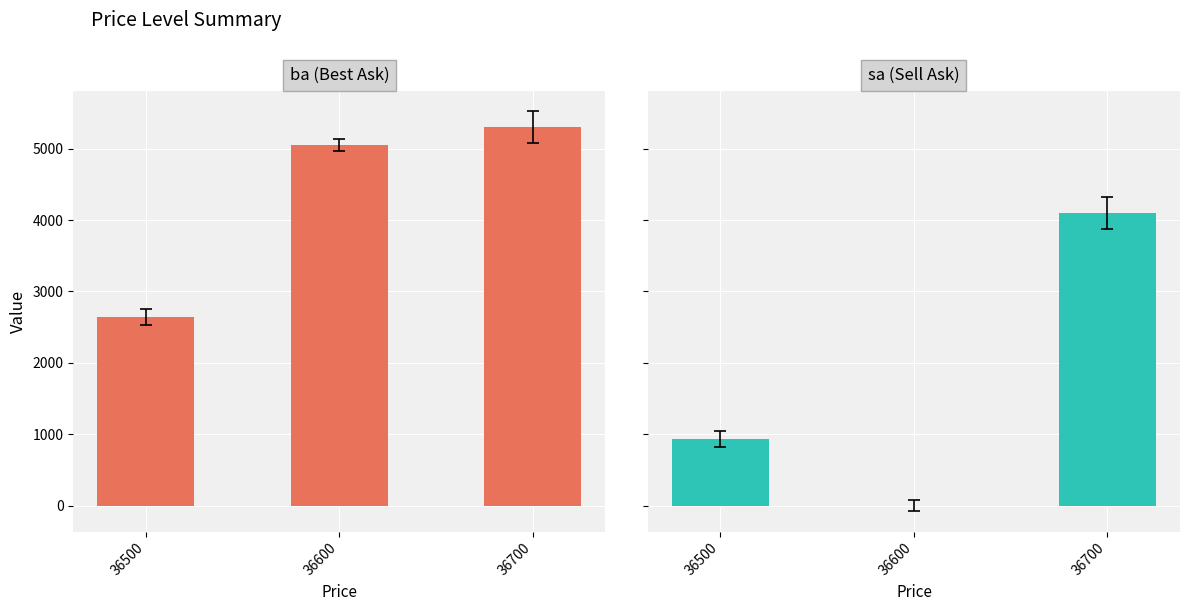

What are all the series names shown in the legend?

ba (Best Ask), sa (Sell Ask)